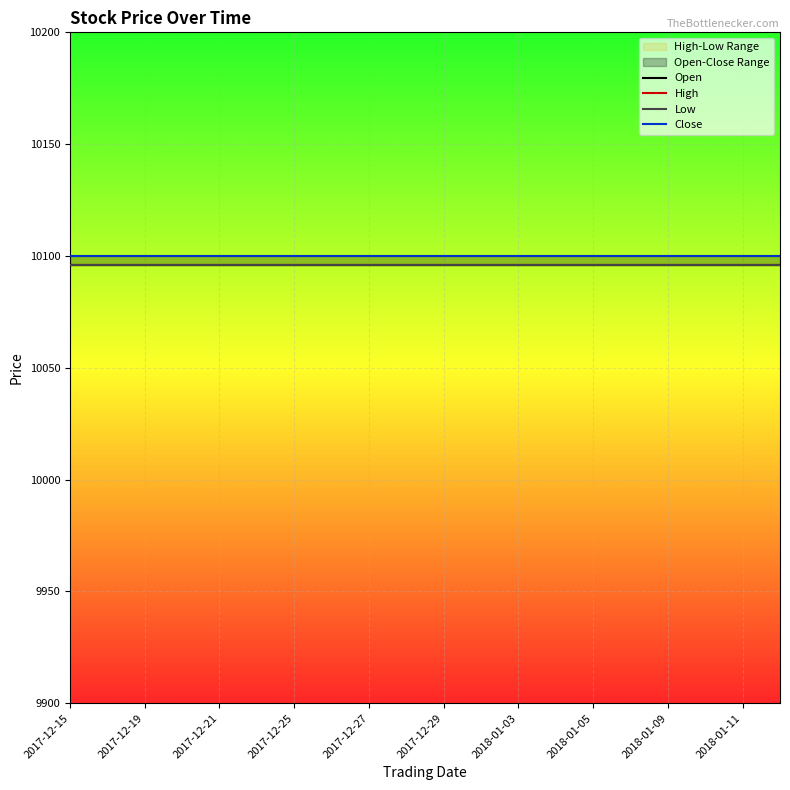

Is the value of High at 2018-01-05 greater than the value of Low at 11?

No